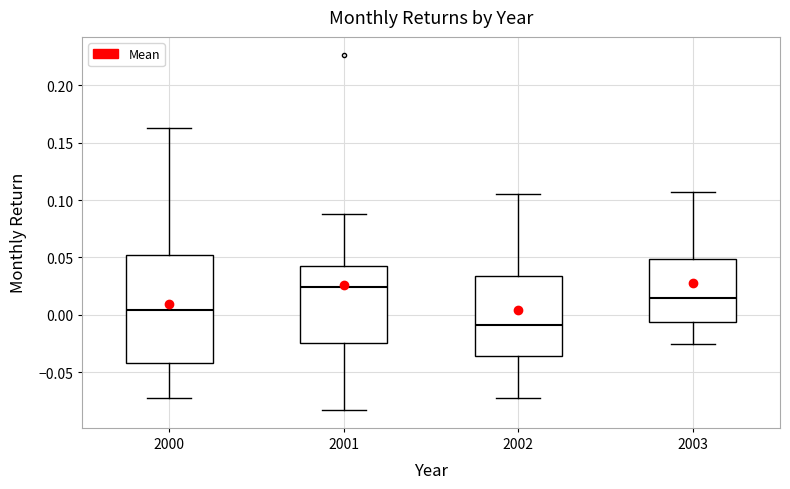

Where is the lower edge of the box at x = 2002 on the y-axis? The values are not printed on the chart, so give them approximately, as read against the axis.

-0.035